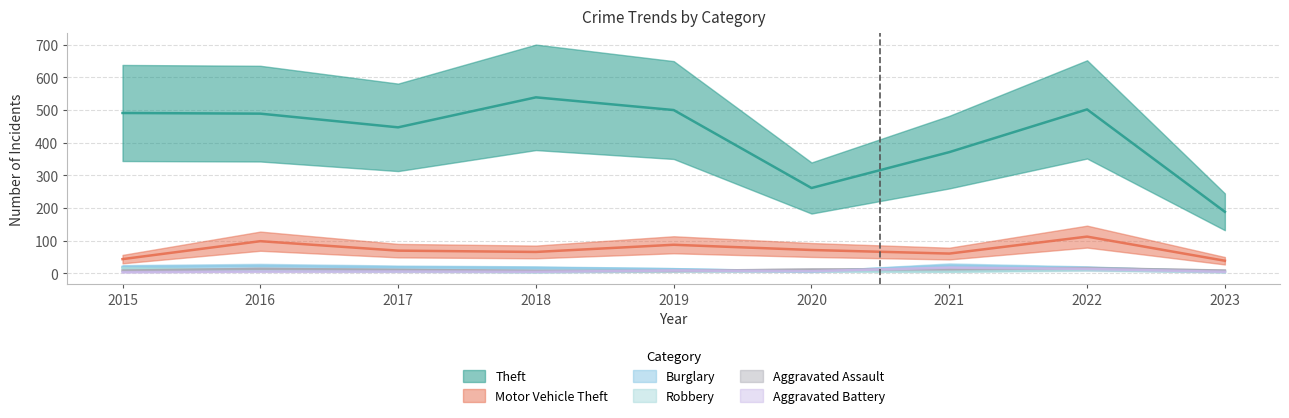

How many series are shown in this chart?

6